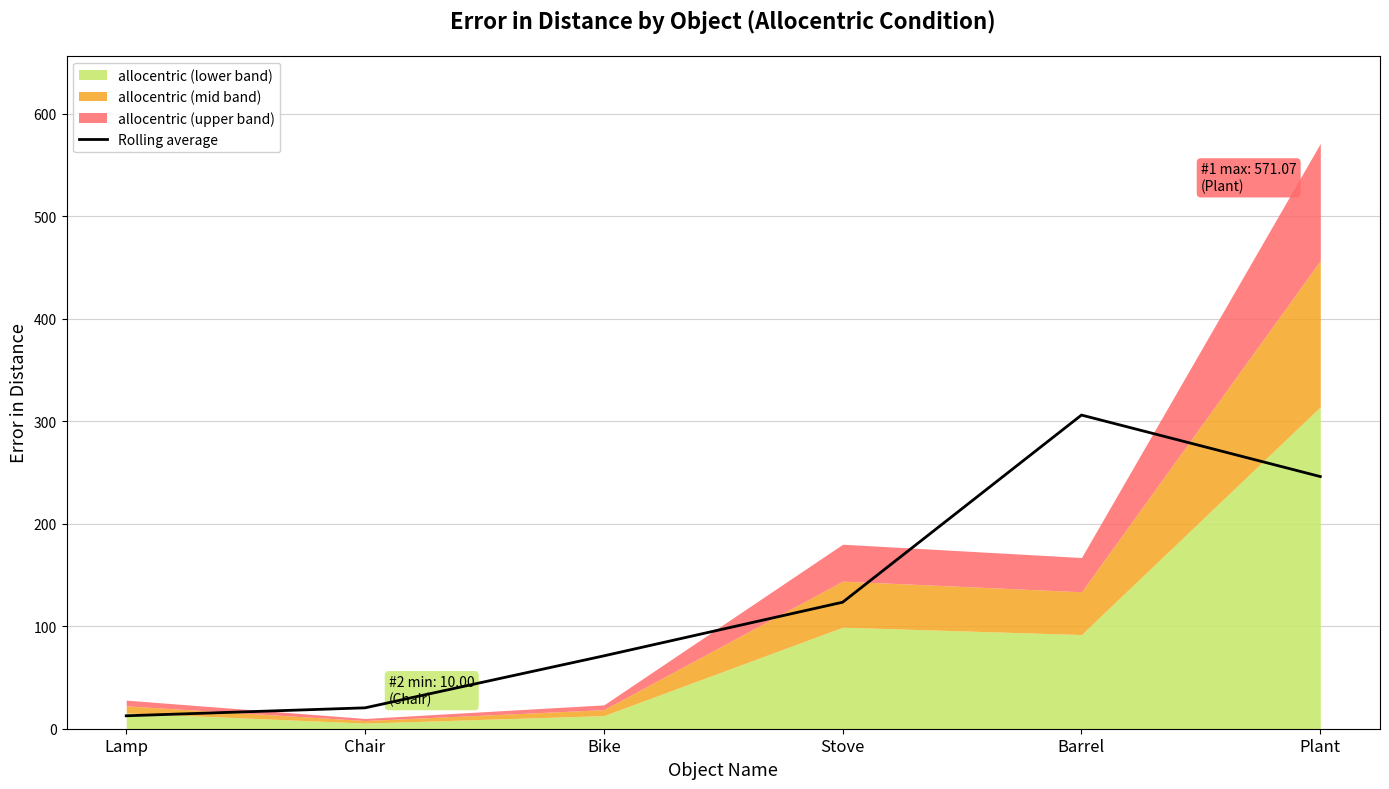

What is the change in value from Chair to Barrel?

+285.7